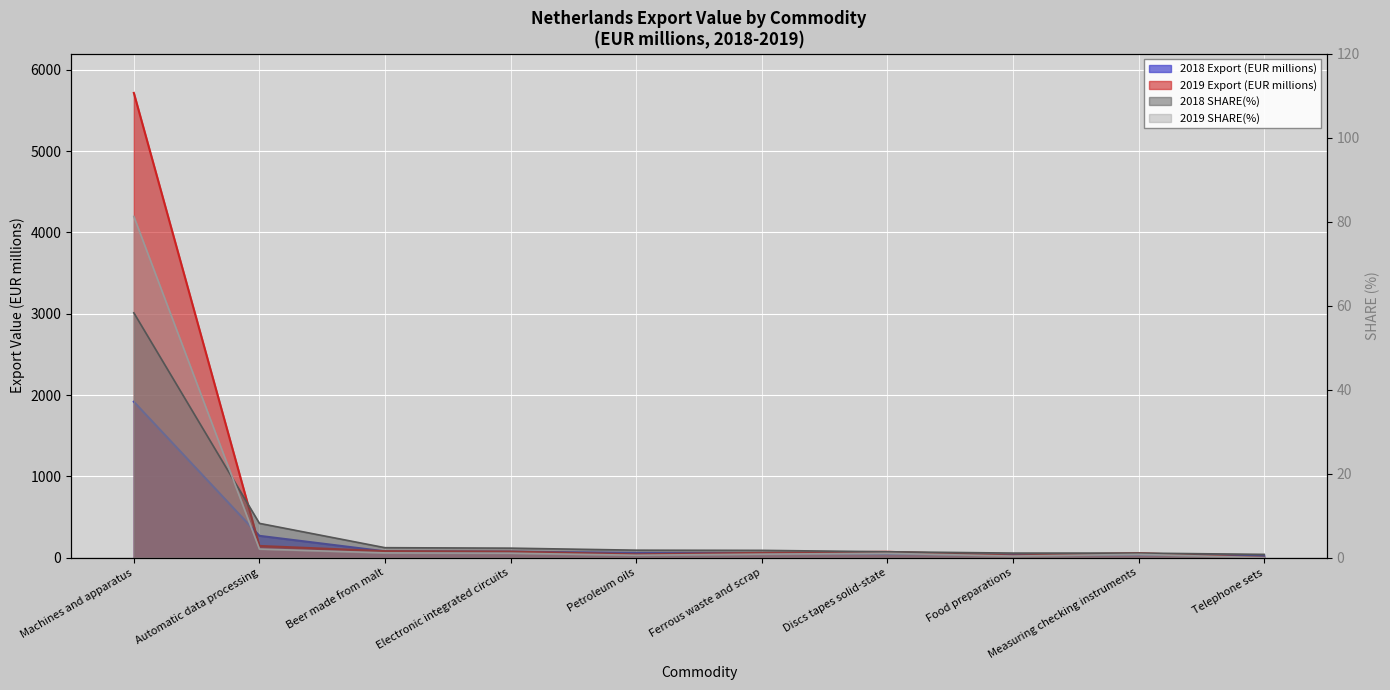

Between Telephone sets and Food preparations, which is larger?

Food preparations